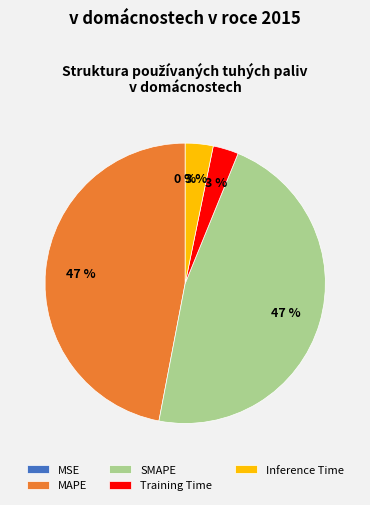

Which has a higher value, Inference Time or SMAPE?

SMAPE